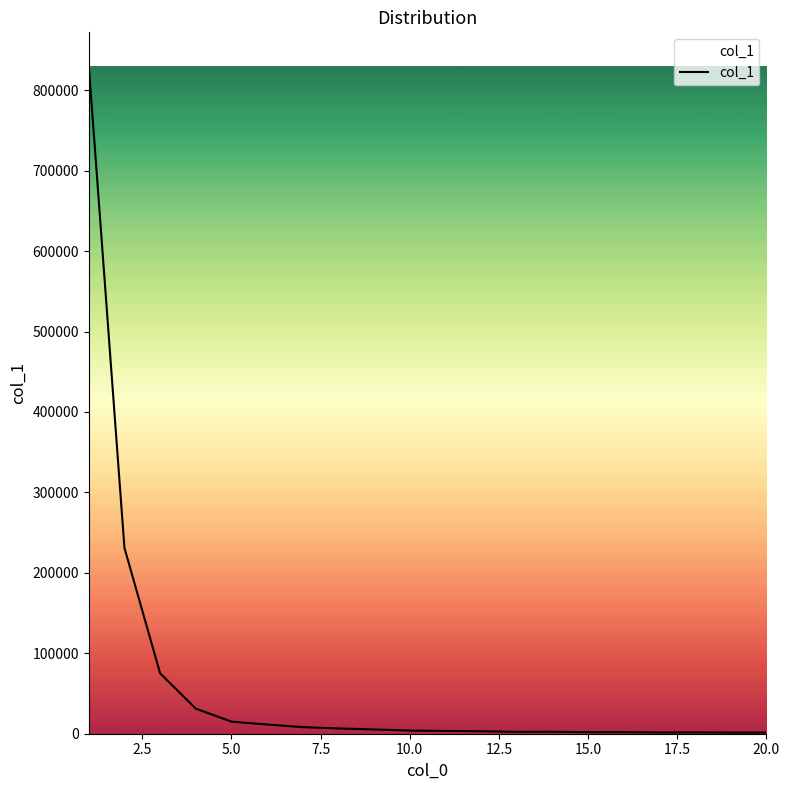

What is the maximum value shown in the chart?

830474